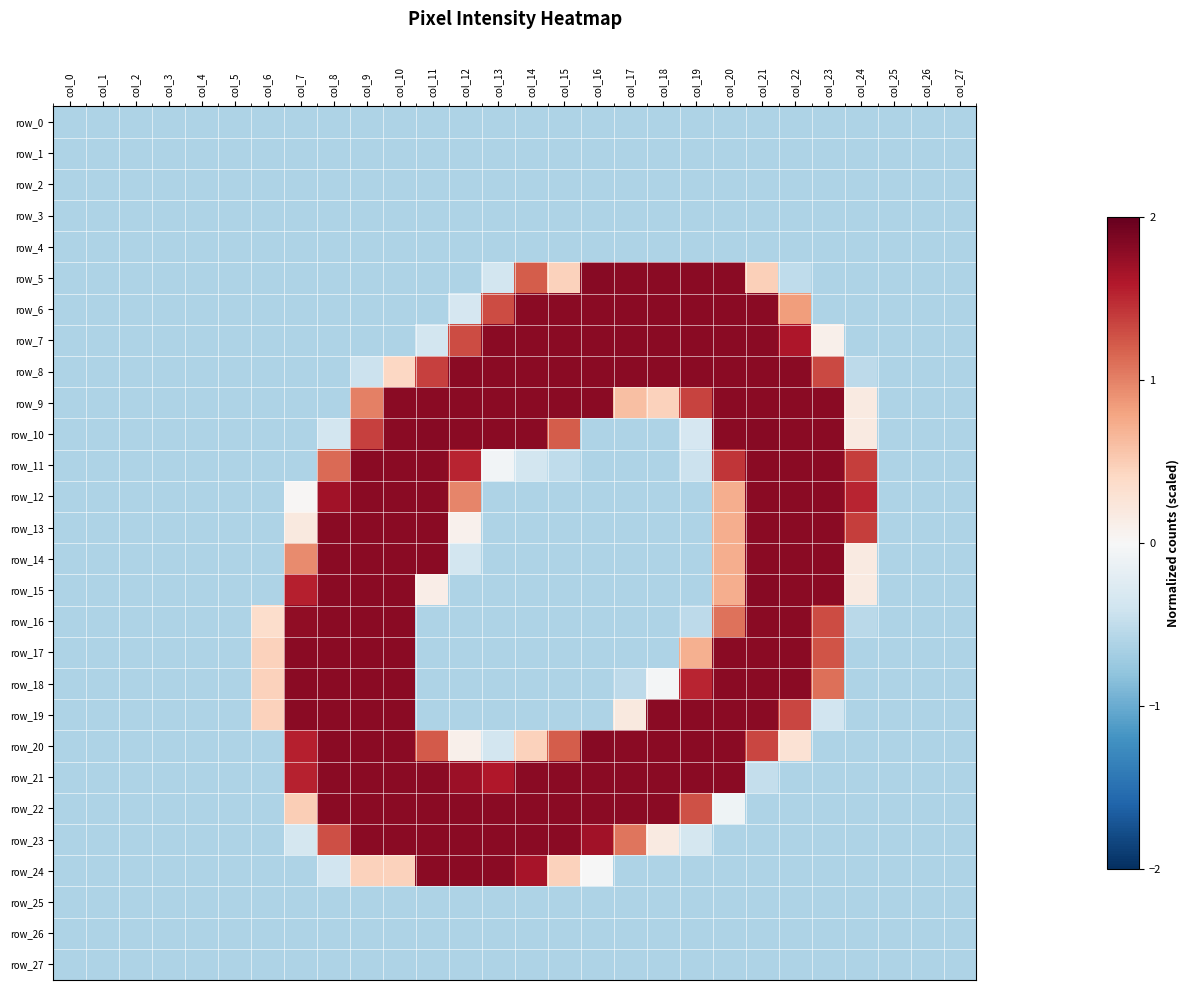

At which label does row_21 reach its minimum?

col_0